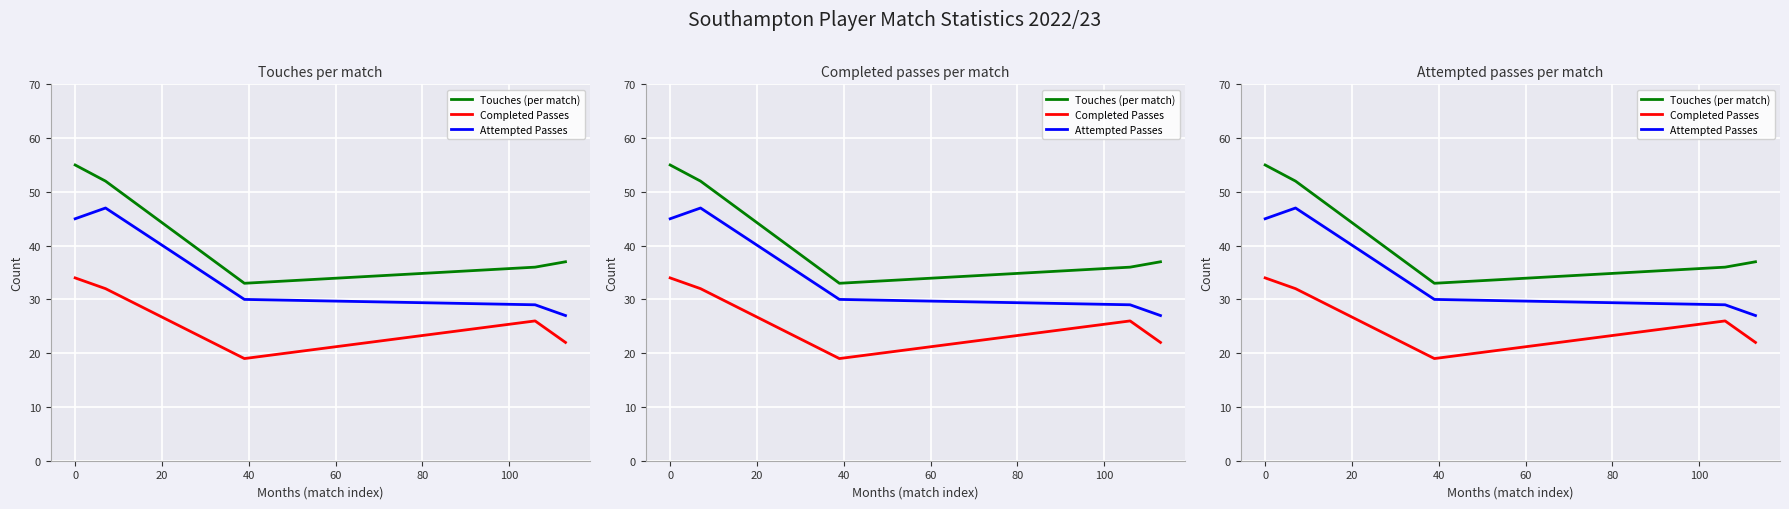

How many categories are shown in the chart?

5